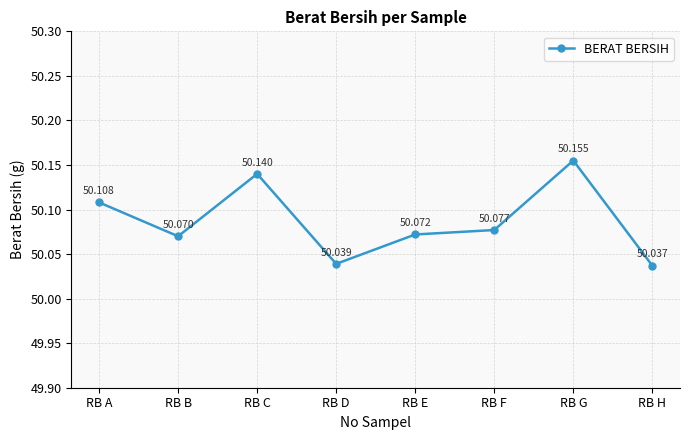

The chart shows a value of 50.1 at RB A. True or false?

True